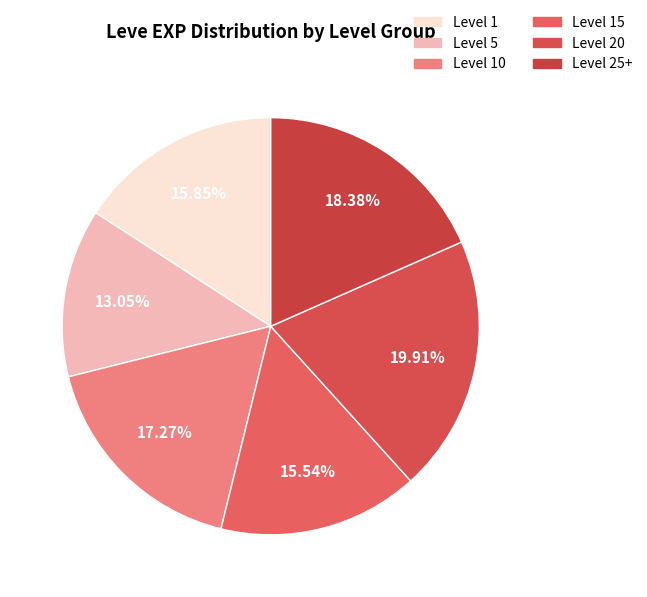

How many slices are in this pie chart?

6